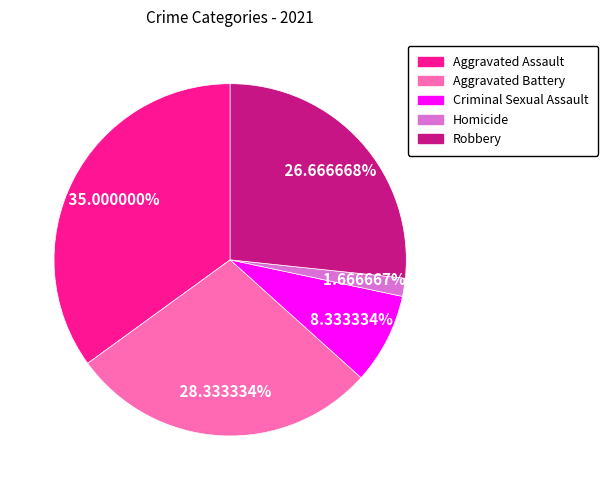

What is the ratio of the value at Aggravated Assault to the value at Criminal Sexual Assault?

4.2